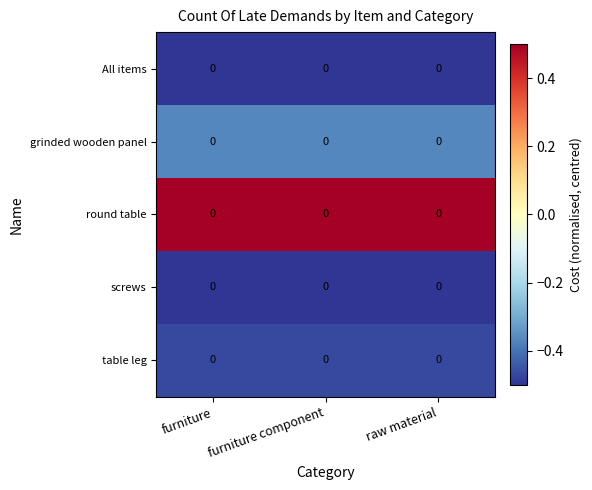

List the labels in order of screws value, smallest first.

furniture, furniture component, raw material